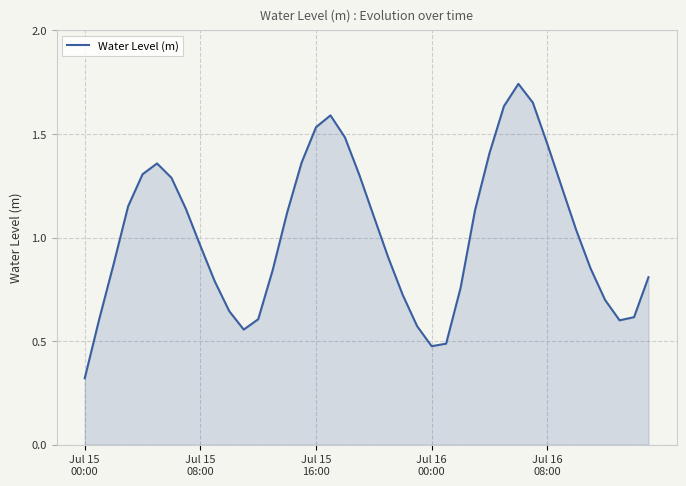

Does the chart display data point markers on the line(s)?

No